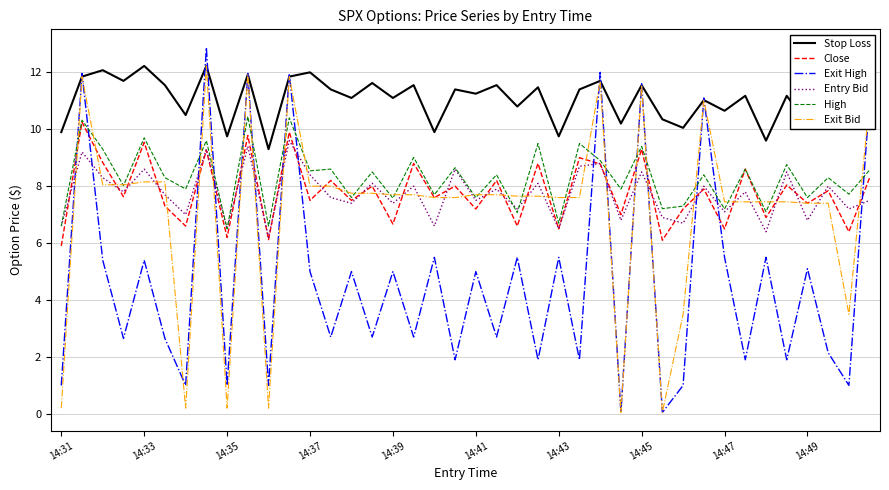

What are all the series names shown in the legend?

Stop Loss, Close, Exit High, Entry Bid, High, Exit Bid